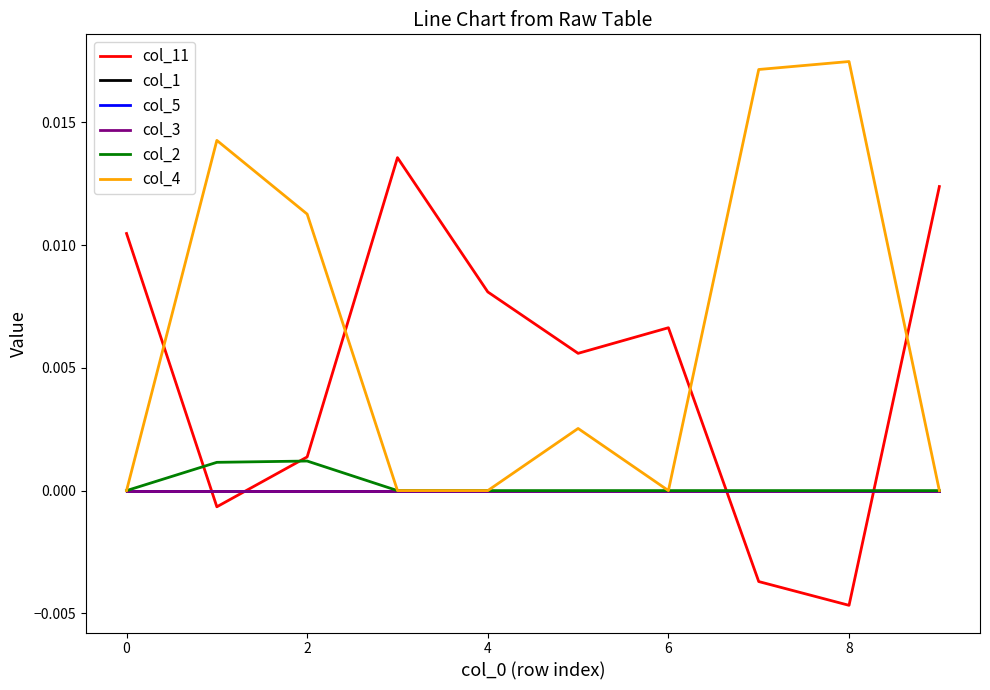

True or false: col_4 has more than 2 interior local peaks.

True